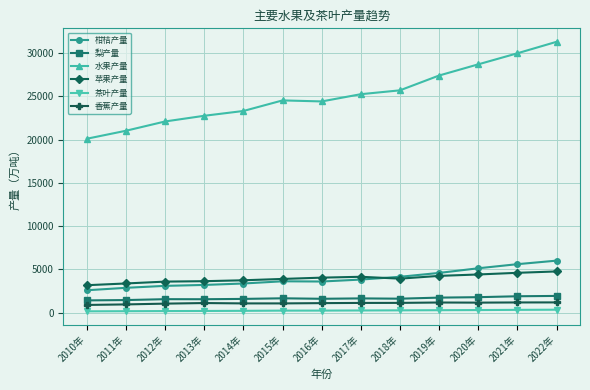

What is the lowest value of the 柑桔产量 series?

2581.7